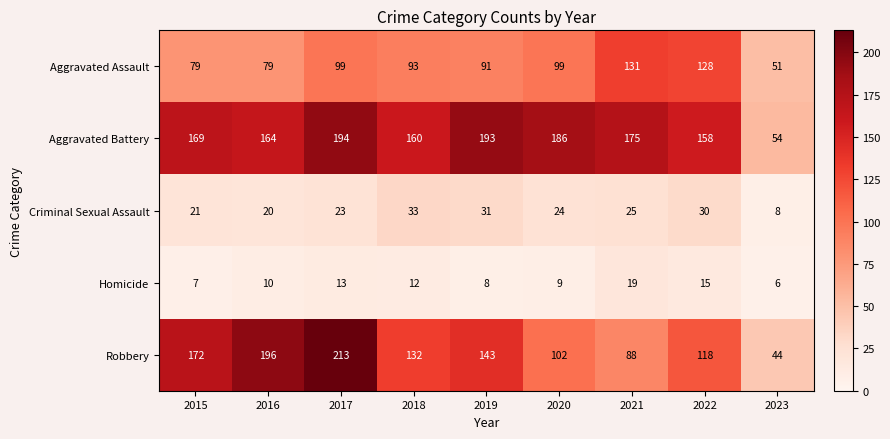

The value of Homicide at 2017 is 19. True or false?

False